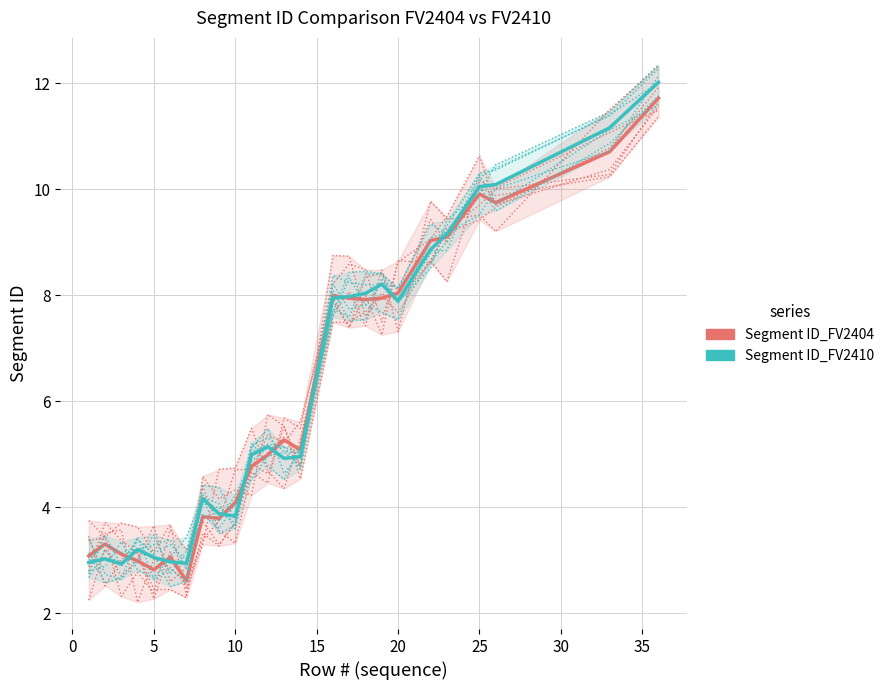

What are all the series names shown in the legend?

Segment ID_FV2404, Segment ID_FV2410